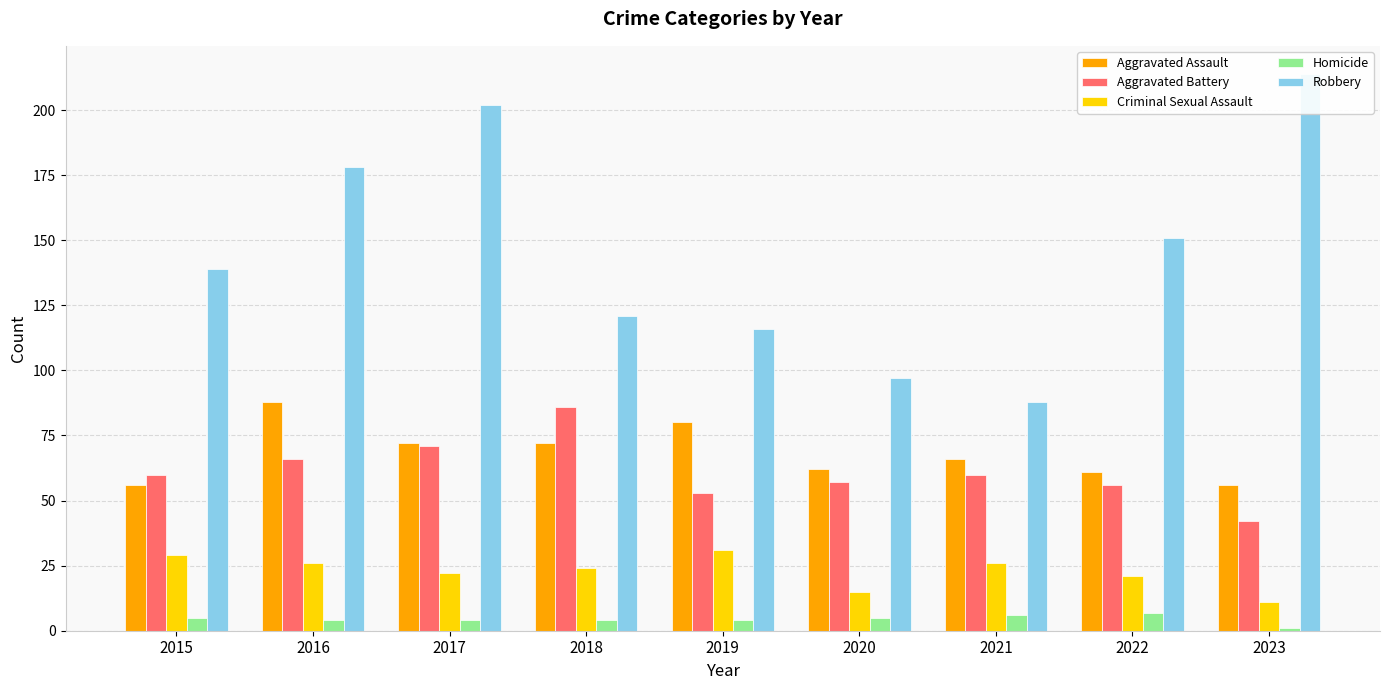

What is the sum of the Robbery values at 2020 and 2016?

275